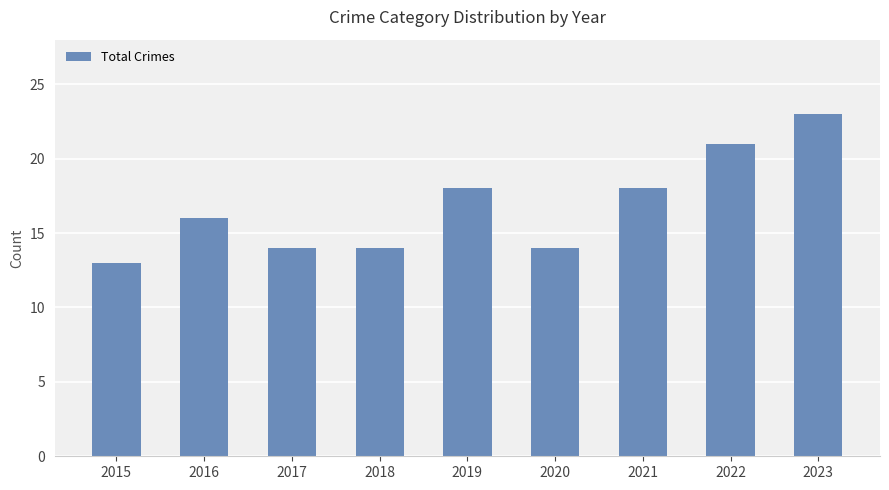

Is it true that the value at 2021 is 28?

False